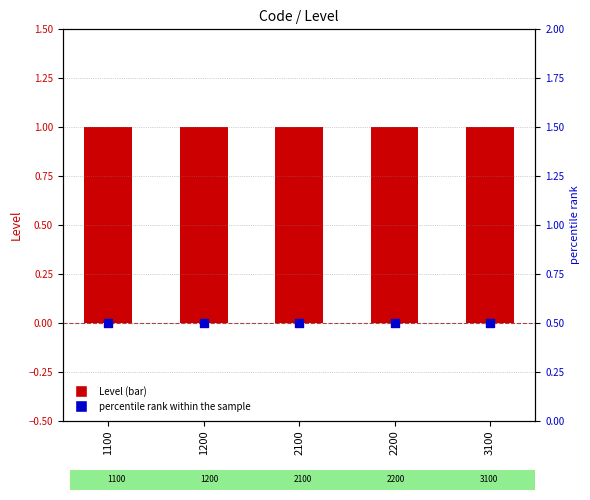

Which series contains the lowest Y value?

percentile rank within the sample